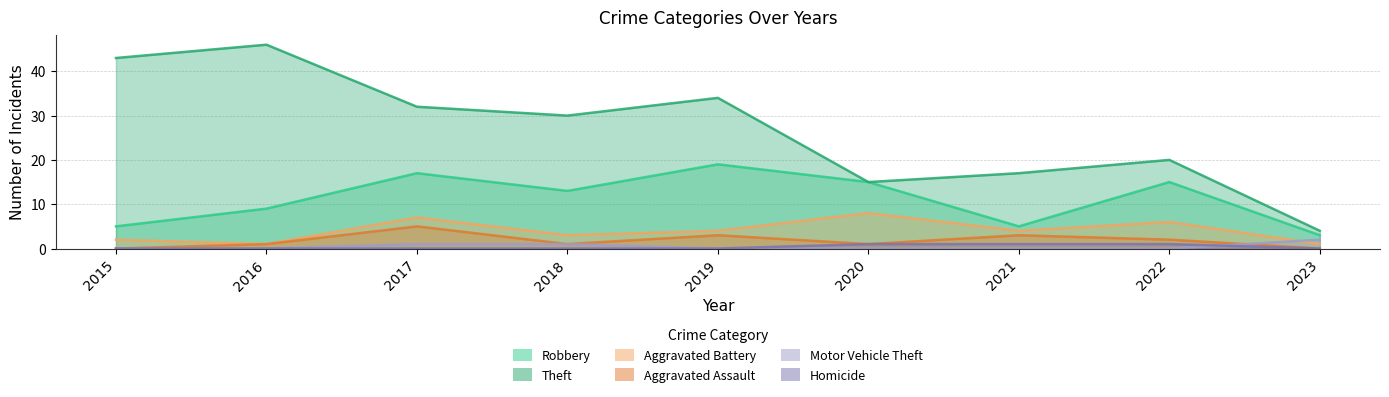

What is the difference between the second highest and minimum values in the Theft series?

39